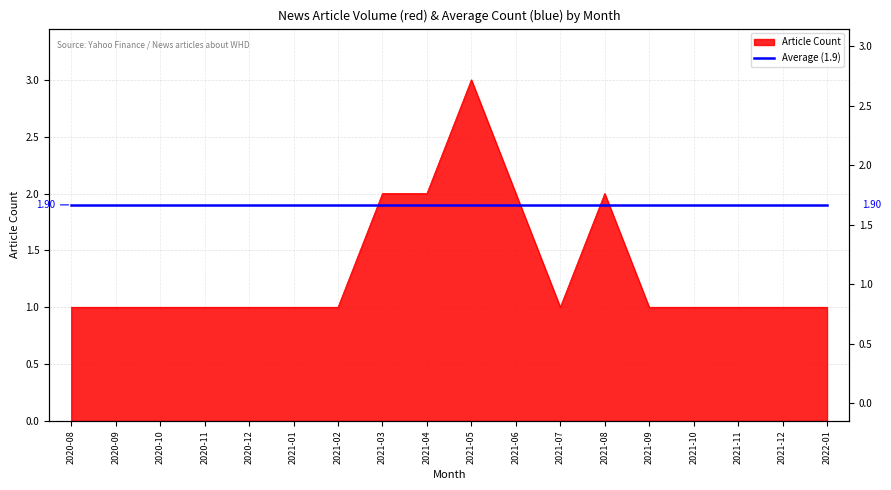

At which category does the chart reach its peak across all series?

2021-05